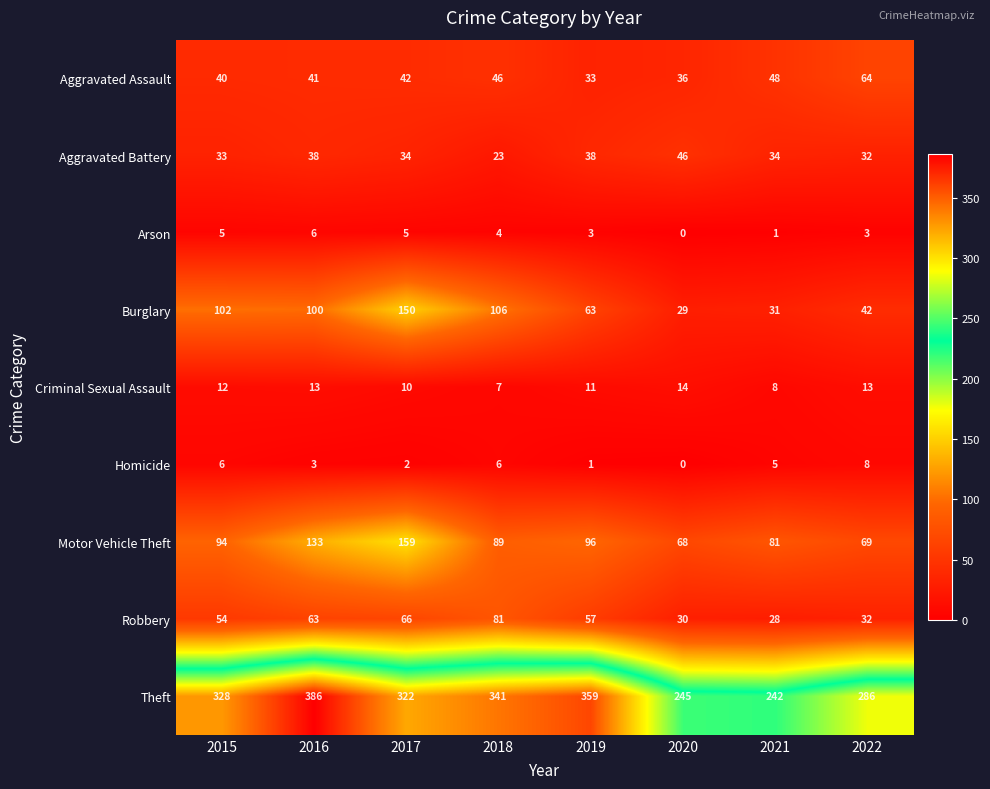

What is the maximum value shown in the chart?

386